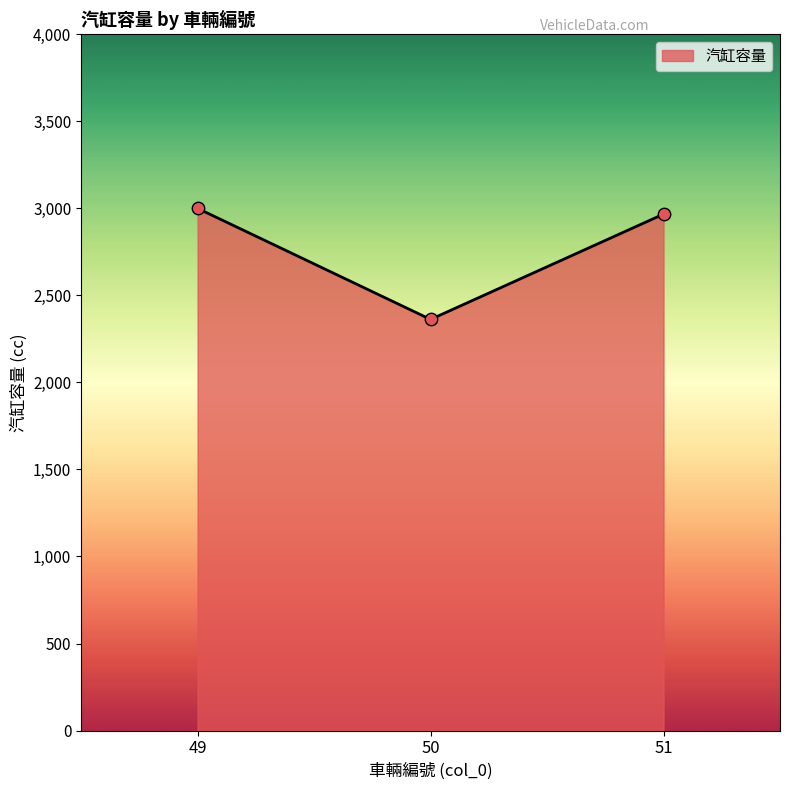

Between 49 and 50, which is larger?

49